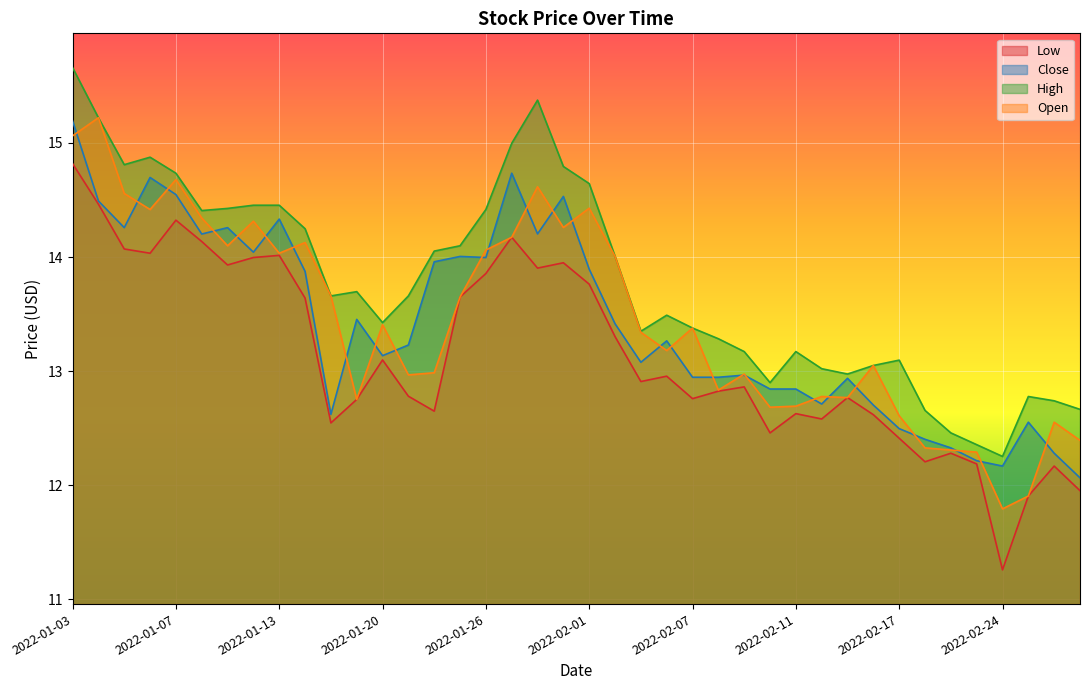

The High series shows 14.8 at 2022-01-05. True or false?

True